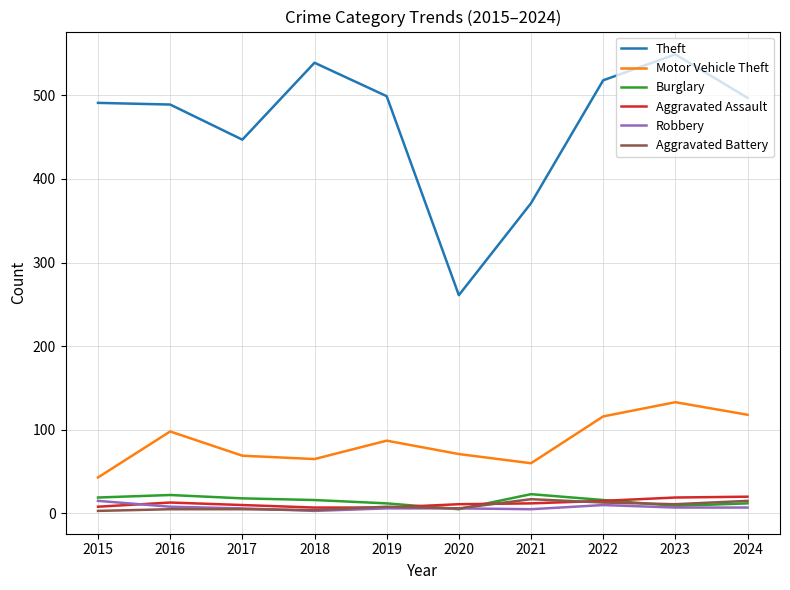

Which series has the largest total across all categories?

Theft